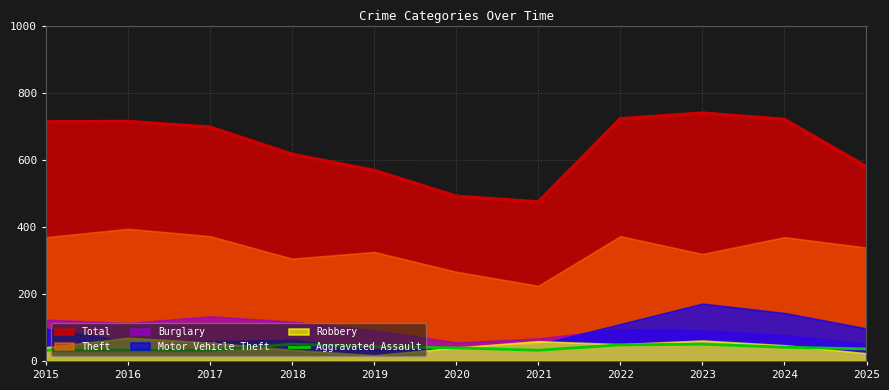

What is the approximate value at 2021, to the nearest 10?

30